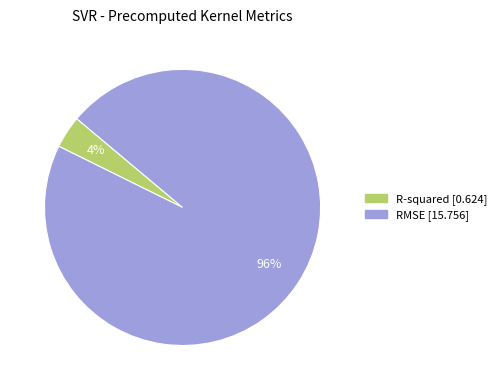

Which category has the smallest portion of the pie?

R-squared